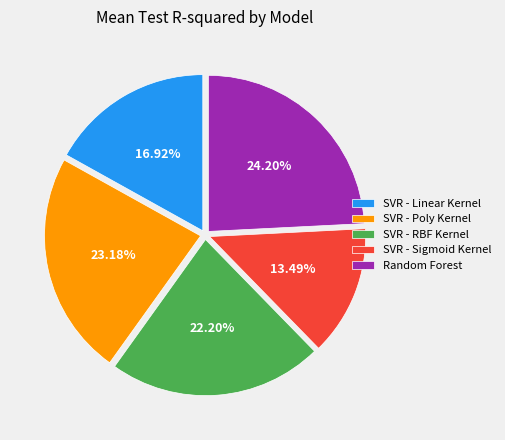

Is there a majority slice in this chart?

No